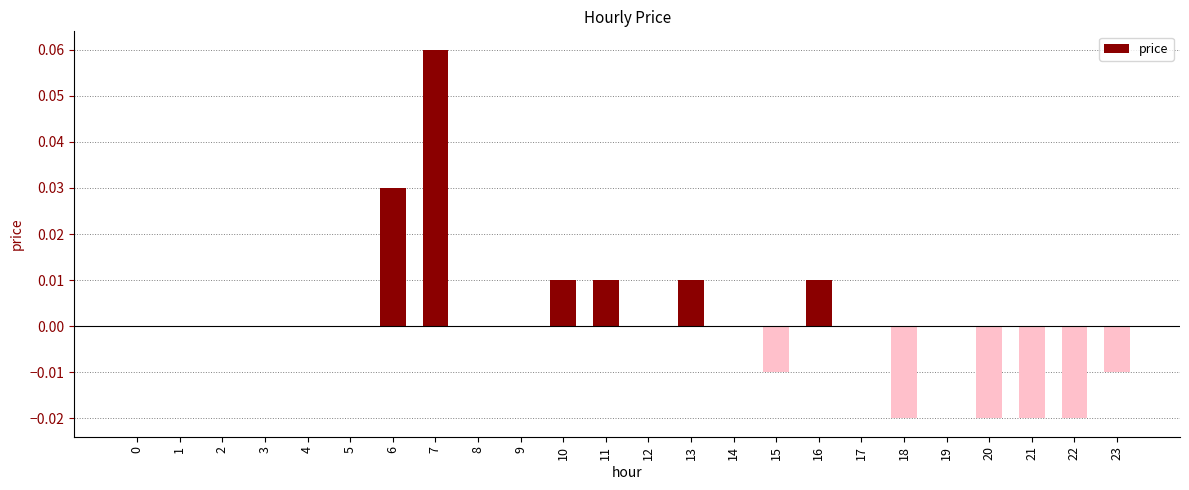

Are the bars horizontal?

No